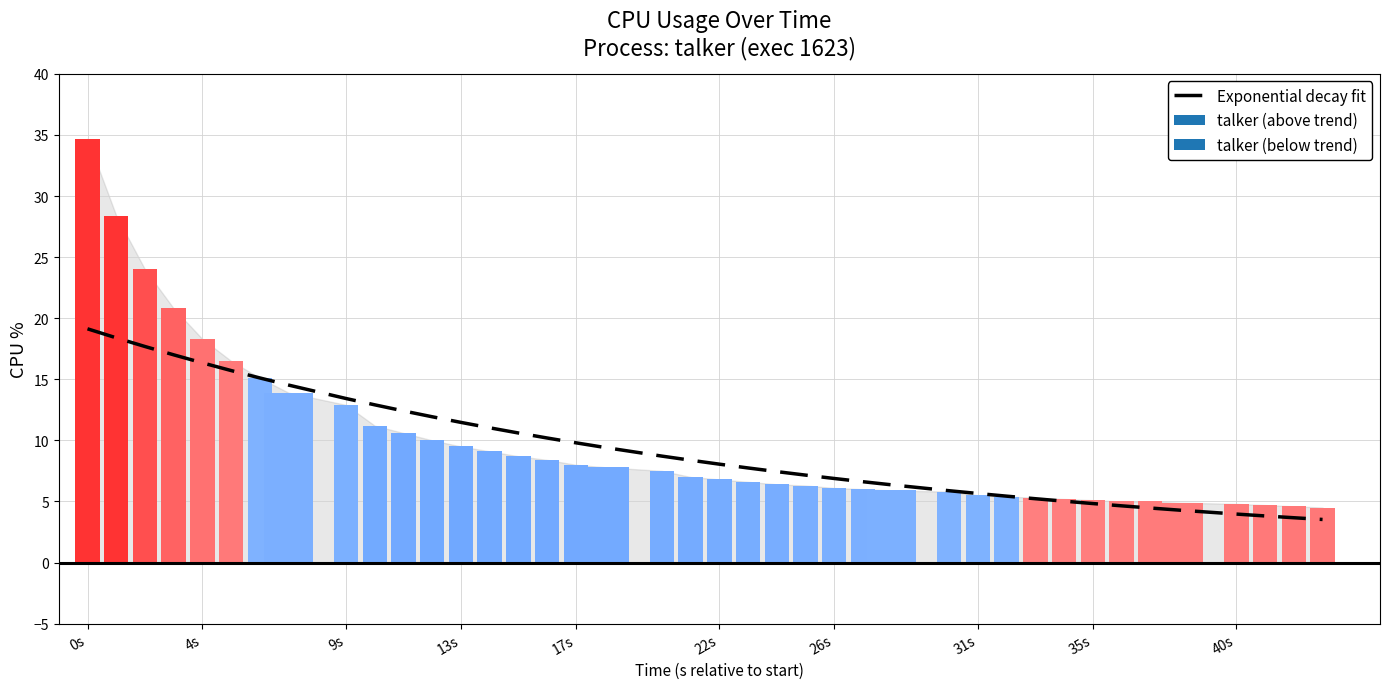

At which category does the chart reach its peak across all series?

0s